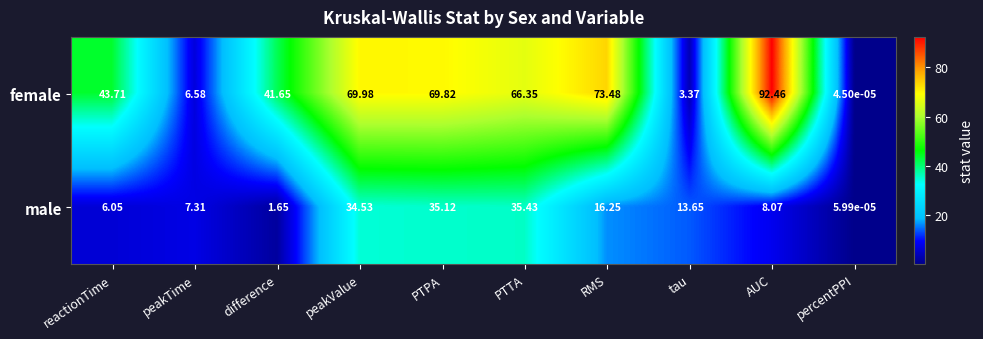

Which series has the largest total across all categories?

female